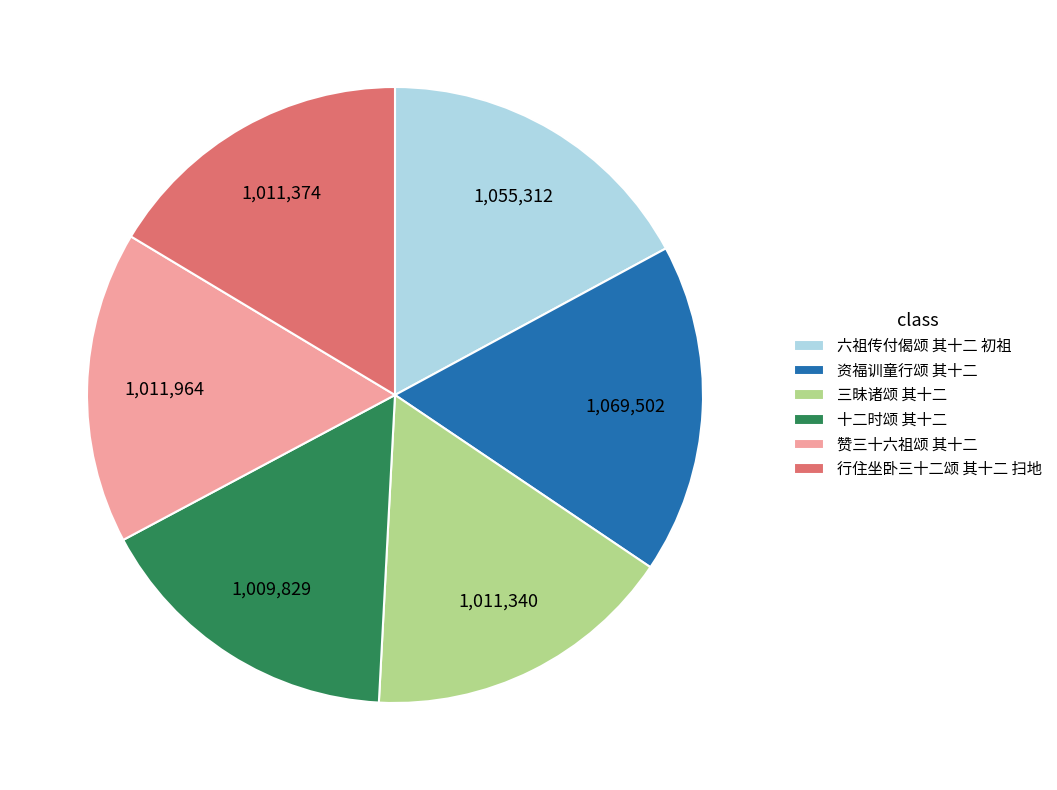

How many slices are in this pie chart?

6